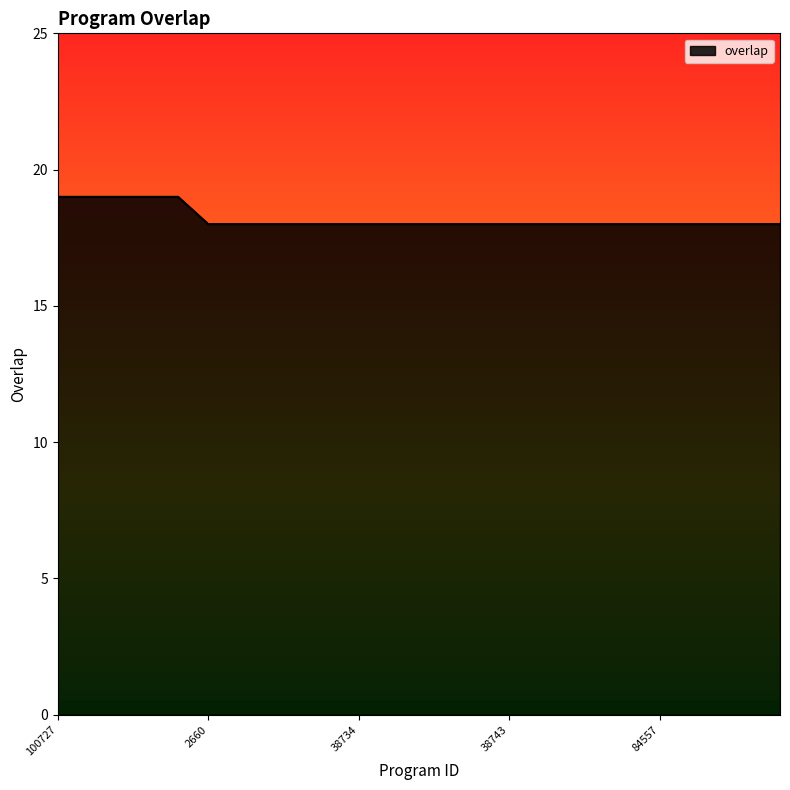

What is the maximum value shown in the chart?

19